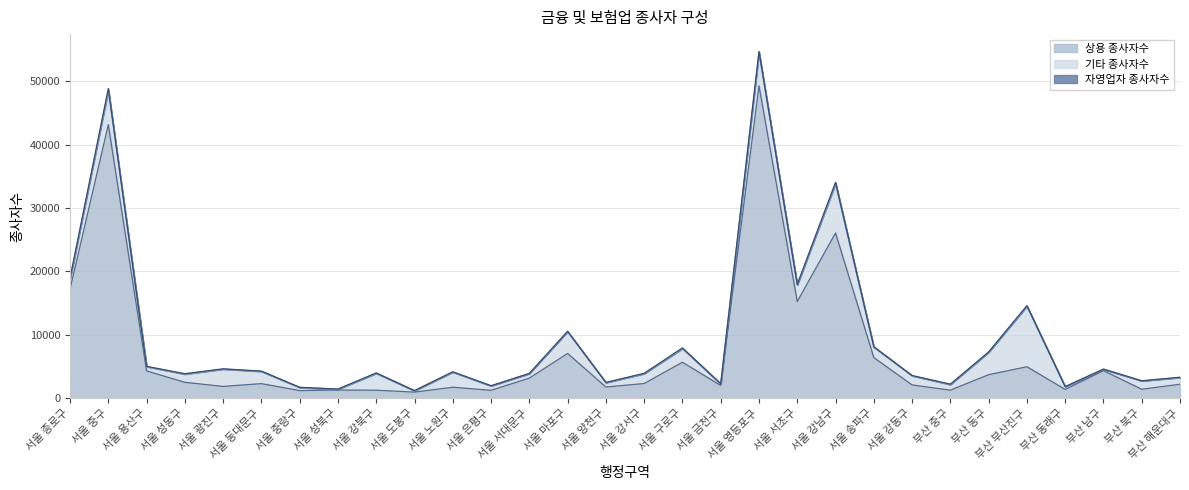

What is the difference between the maximum and minimum values in the 기타 종사자수 series?

9409